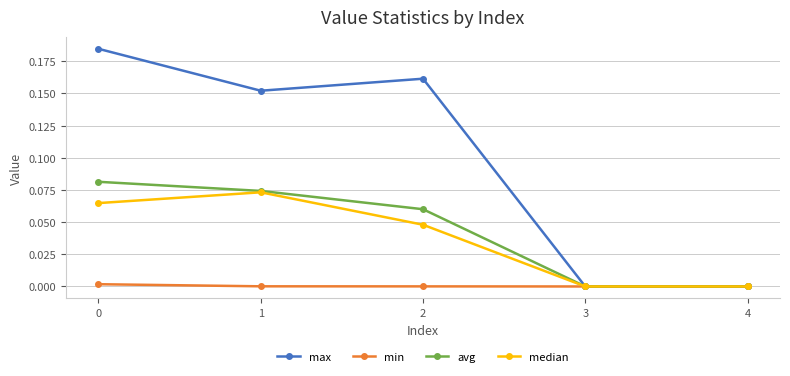

Which series changed the most between 0 and 2?

max